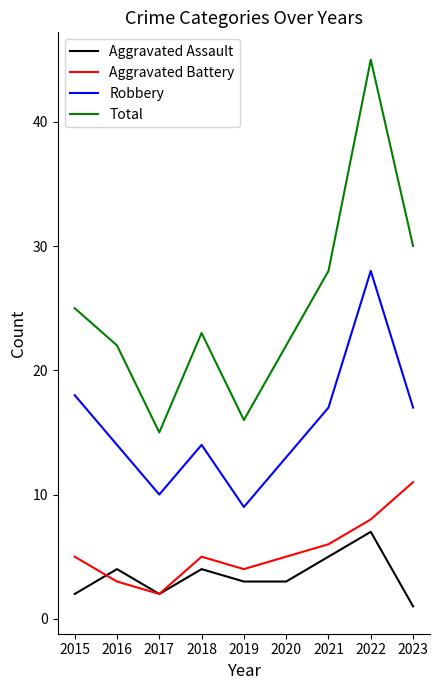

Between 2019 and 2022, which series saw the biggest shift?

Total